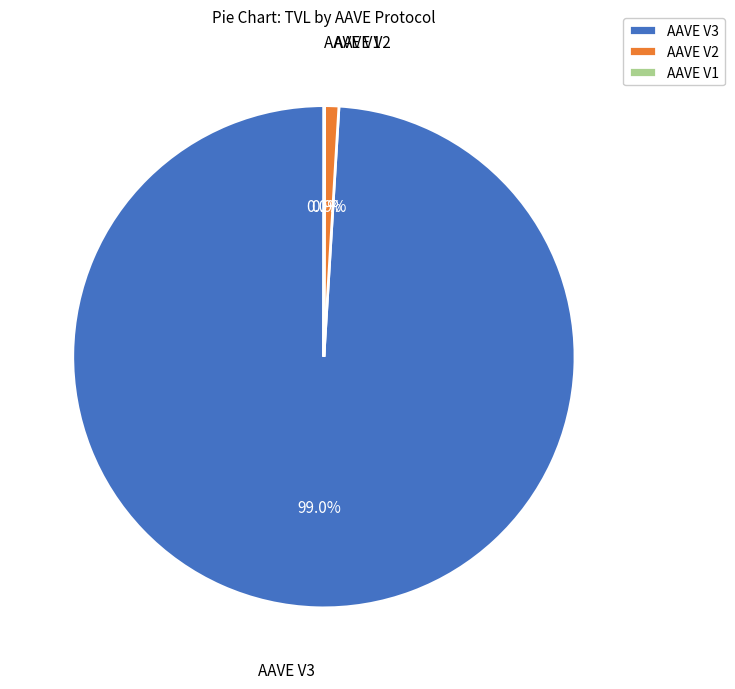

Is the sum of AAVE V3 and AAVE V2 greater than half?

Yes